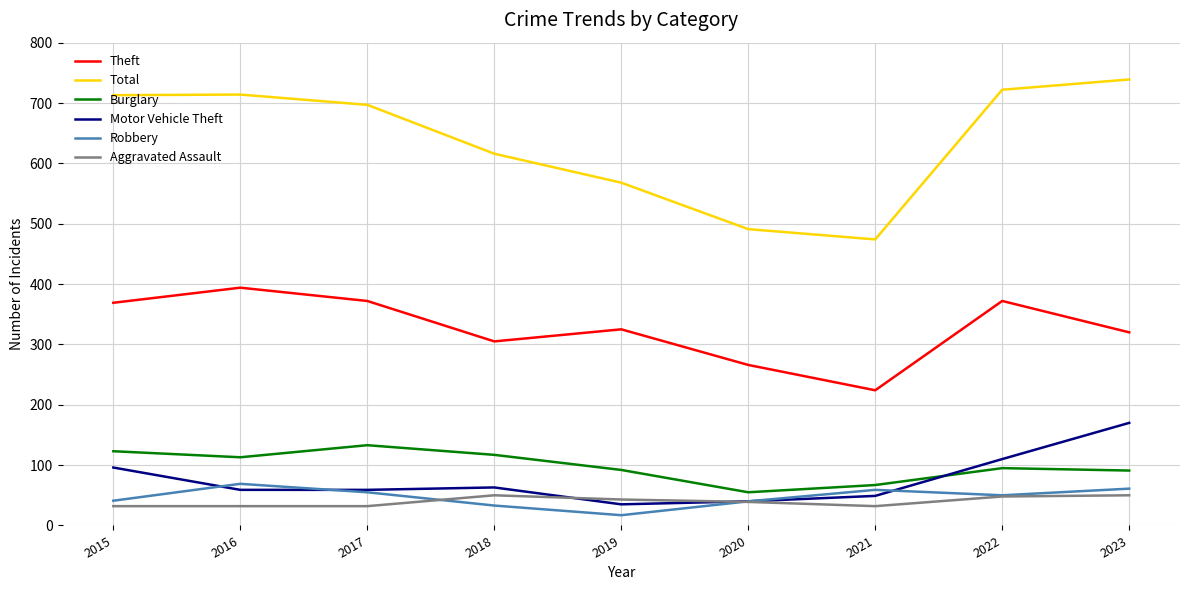

What is the total value across all series at 2018?

1184